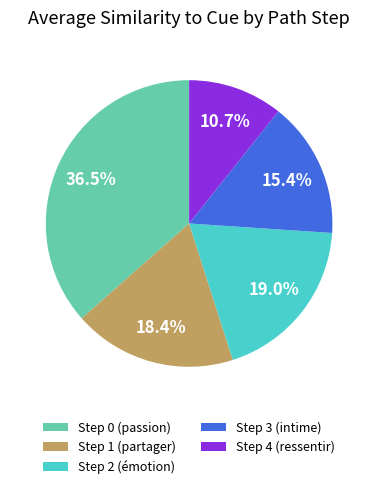

Which category has the smallest portion of the pie?

Step 4 (ressentir)